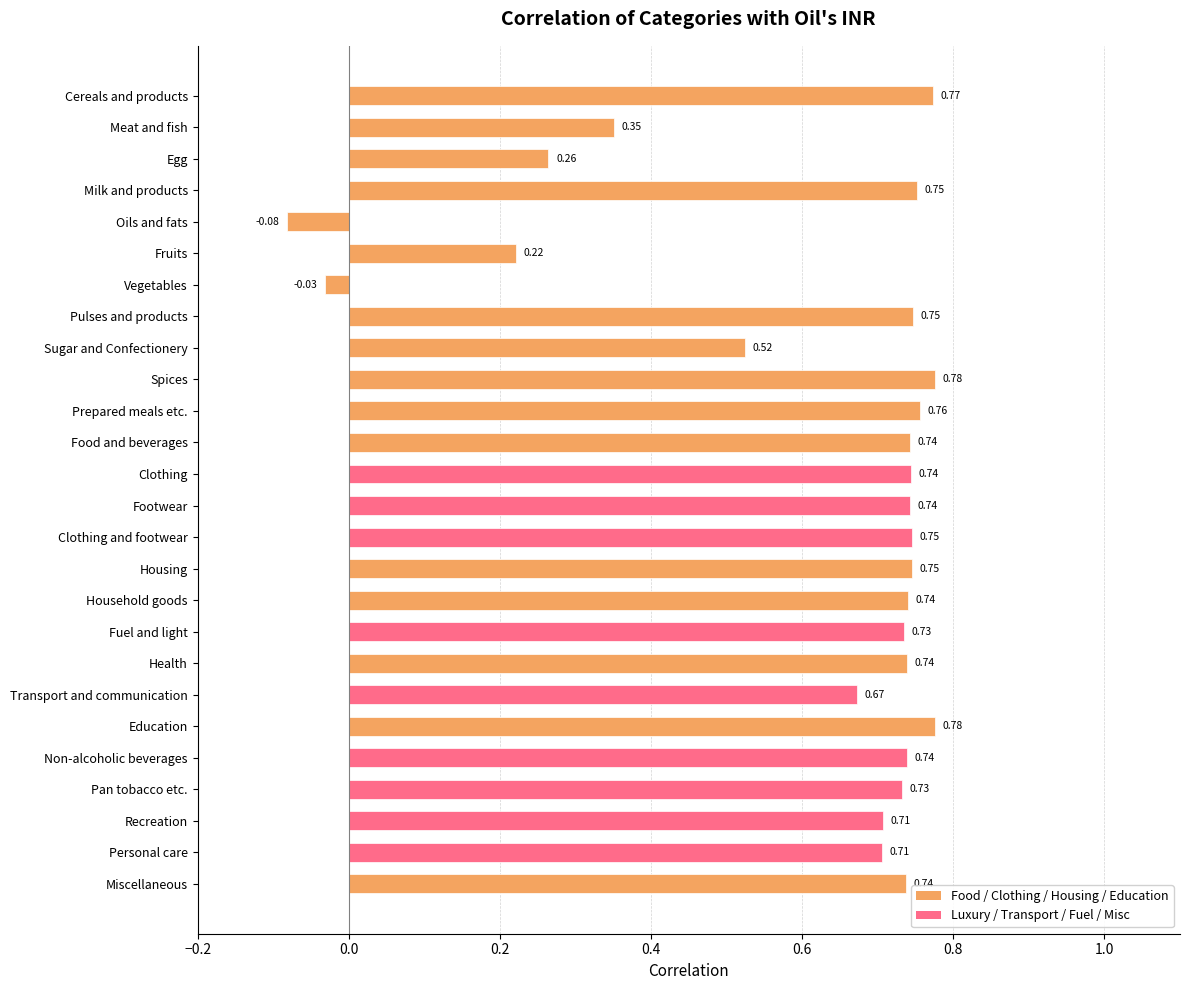

What is the change in value from Meat and fish to Personal care?

+0.4